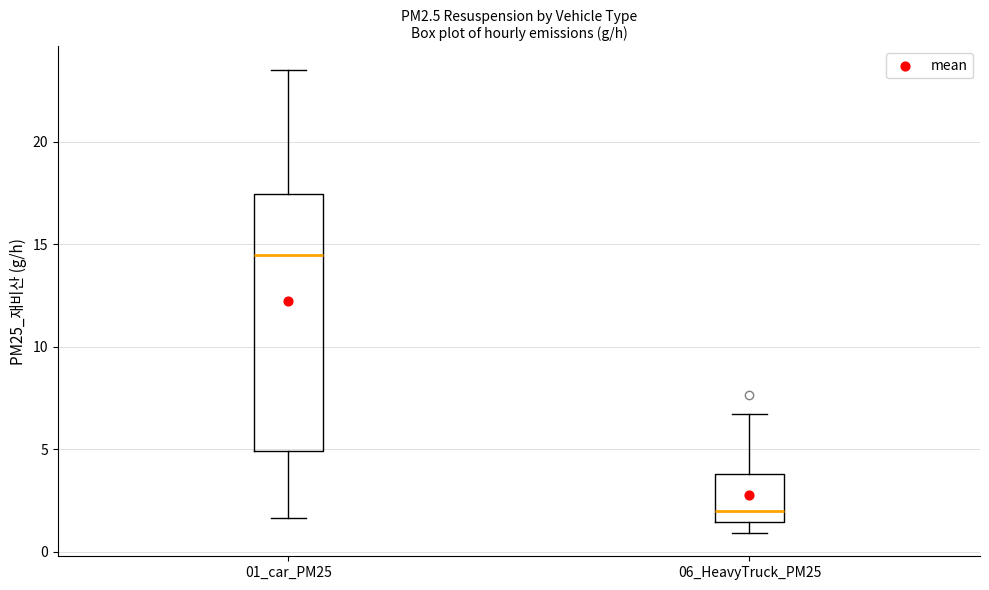

Reading left to right, transcribe this box plot: for each box, give where its median line is, the range the box spans, and where its two whiskers end, as read against the y-axis. The values are not printed on the chart, so give them approximately, as read against the axis.

01_car_PM25: median 14.5, box 5.0 to 17.5, whiskers 1.5 to 23.5
06_HeavyTruck_PM25: median 2.0, box 1.5 to 4.0, whiskers 1.0 to 6.5